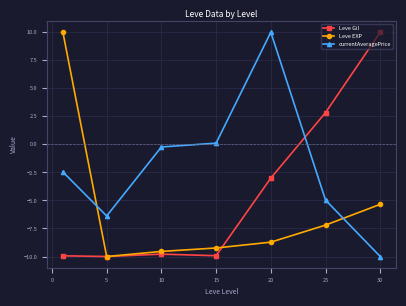

What is the value of the Leve EXP point at the 1st from the left?

10.0